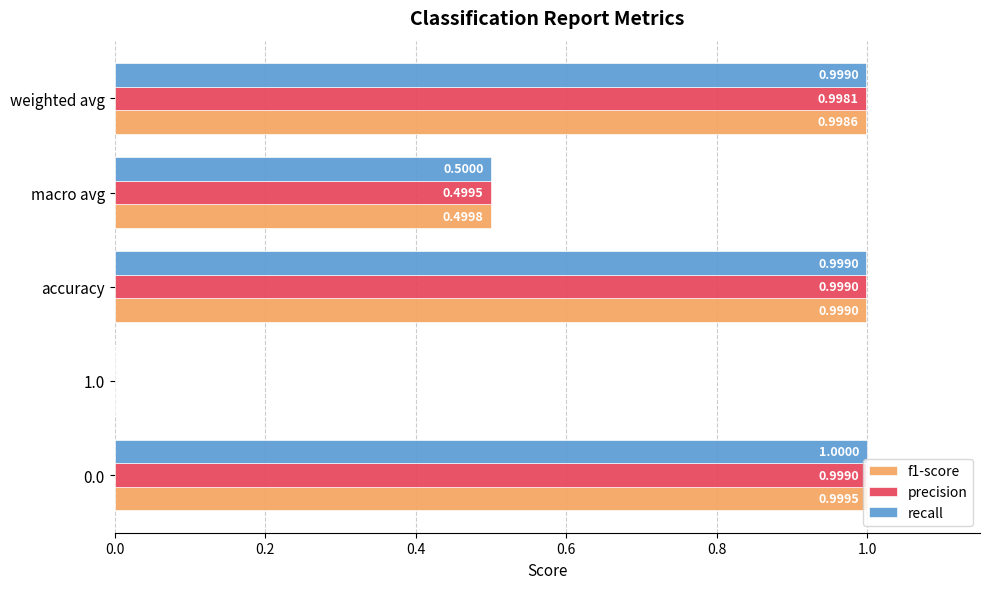

Which series changed the most between 0.0 and 1.0?

recall